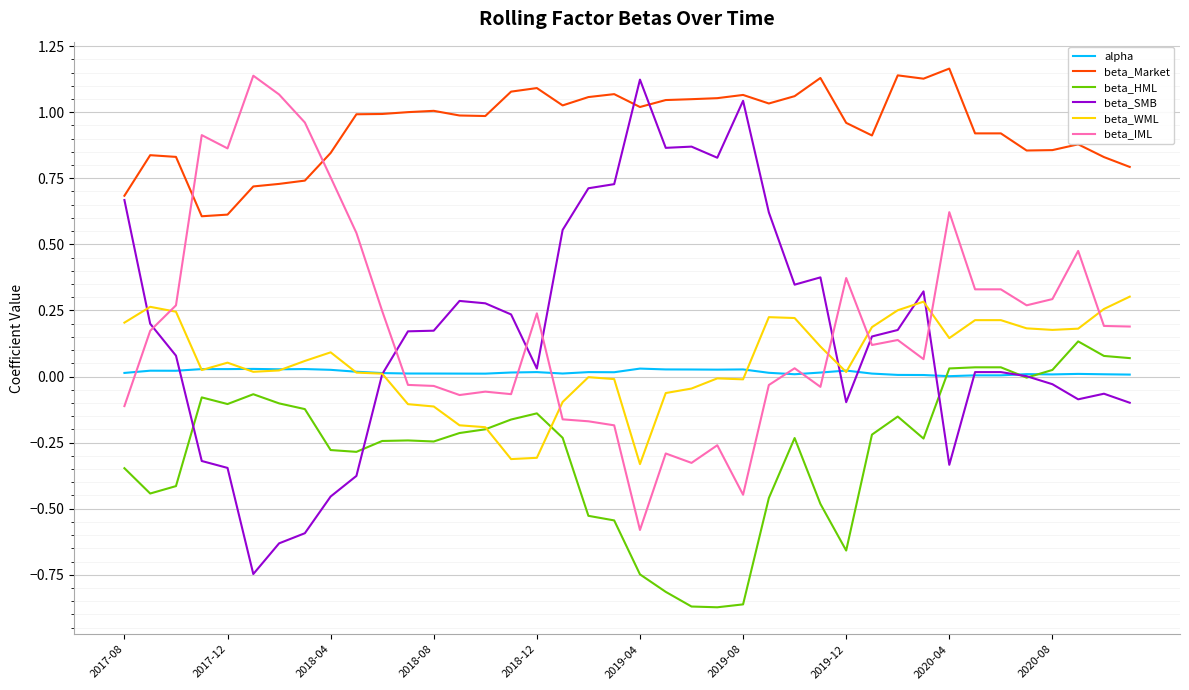

True or false: beta_IML and beta_SMB cross at least once.

True